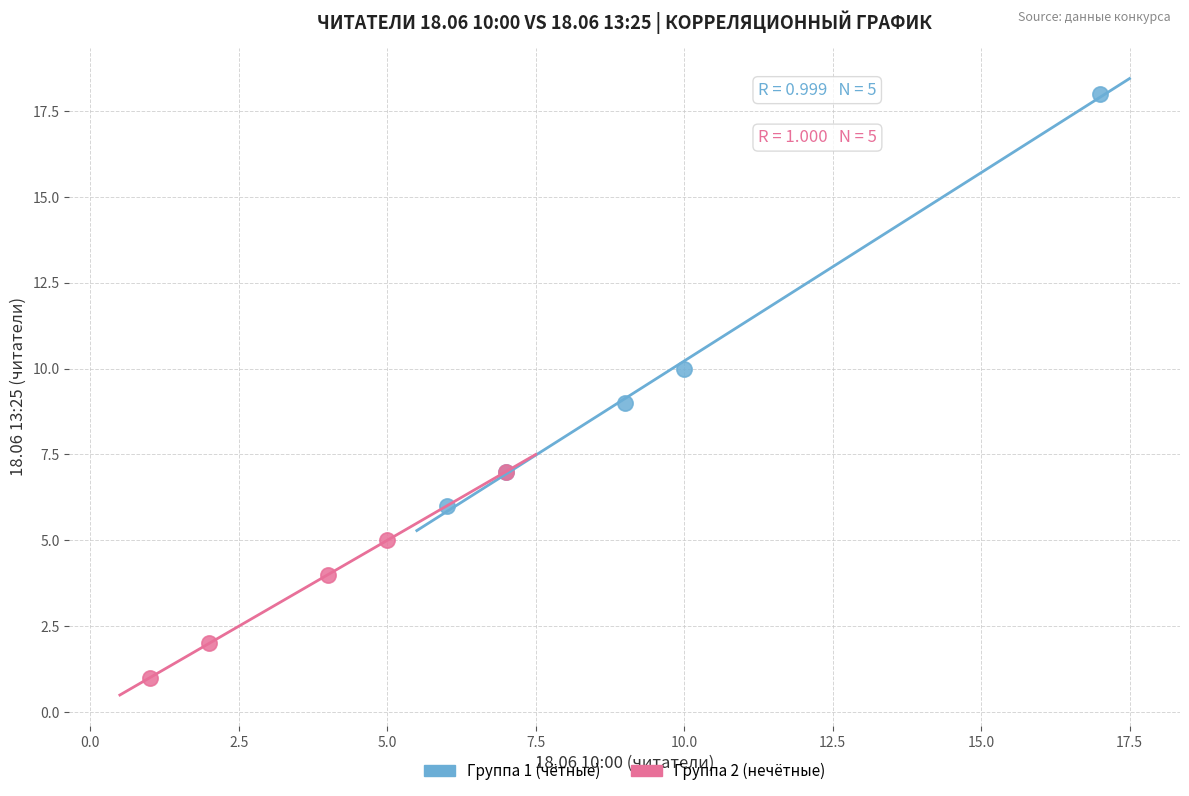

Which series reaches the maximum Y coordinate?

Группа 1 (чётные)